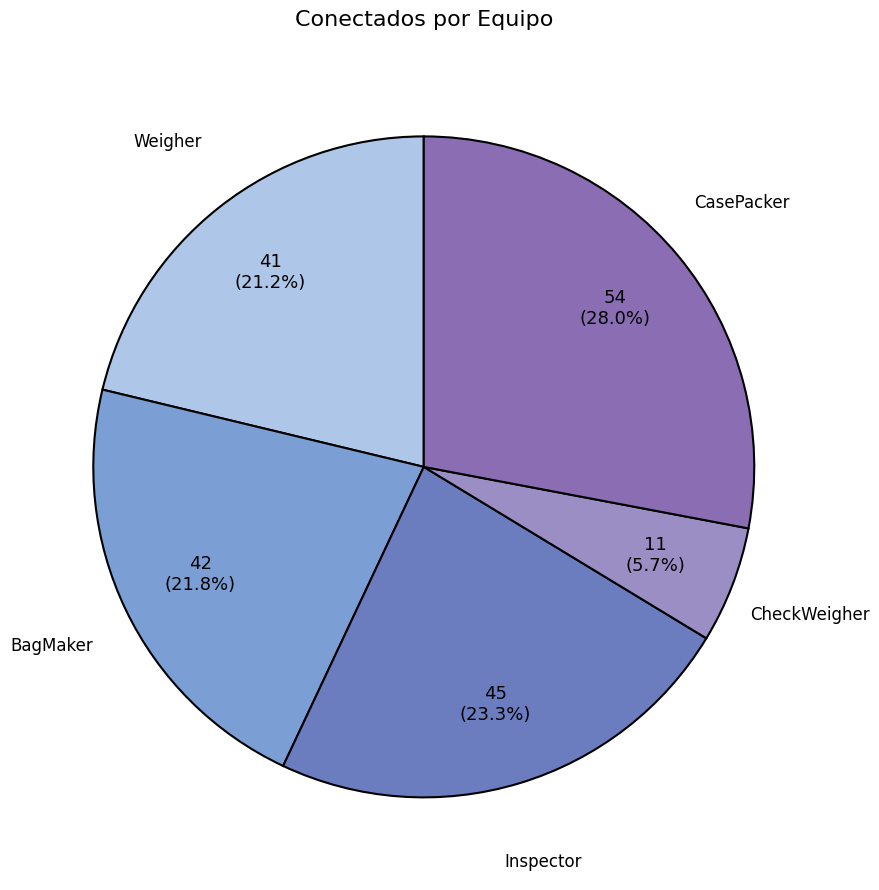

To the nearest percent, what percentage of the pie is CasePacker?

28%